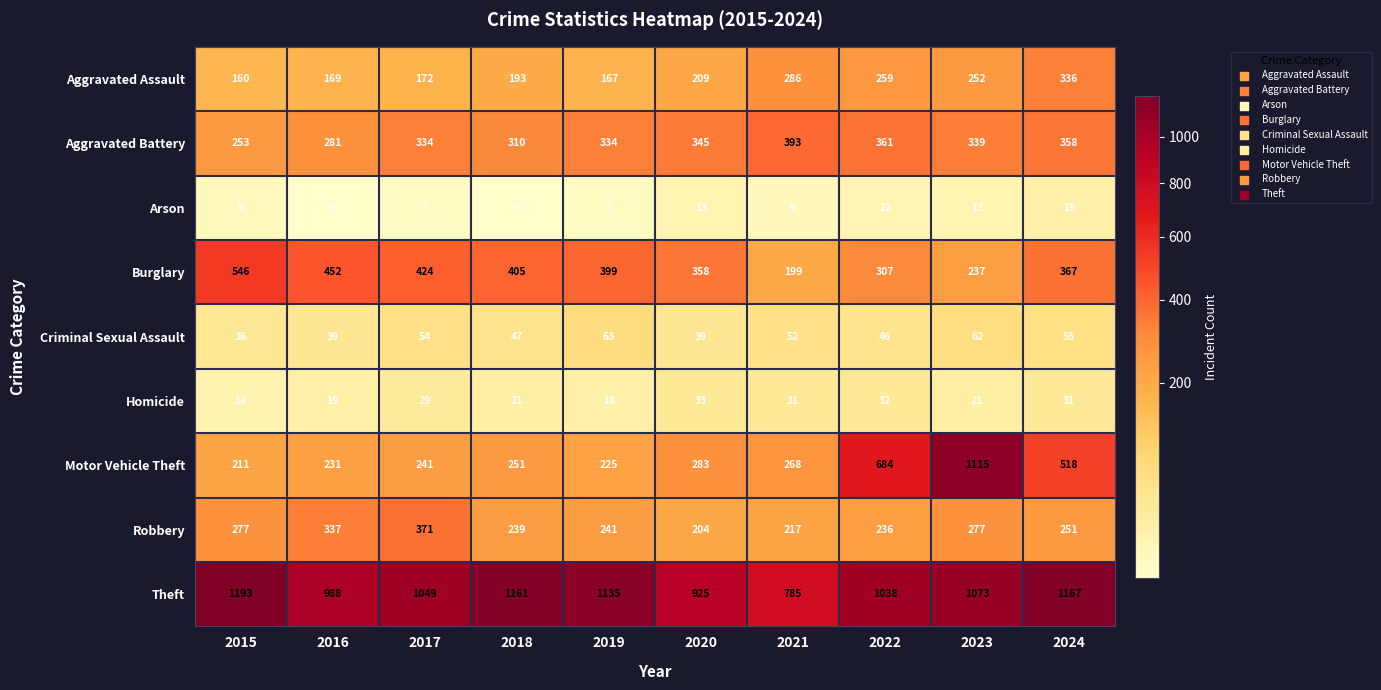

What is the total value across all series at 2019?

2589